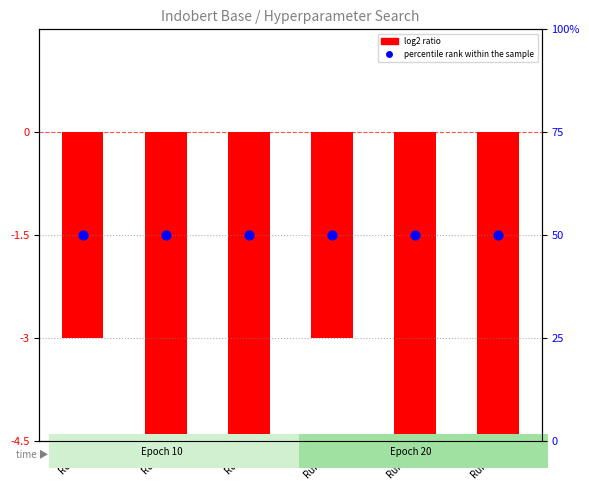

Which series has the widest spread of Y values?

log2 ratio